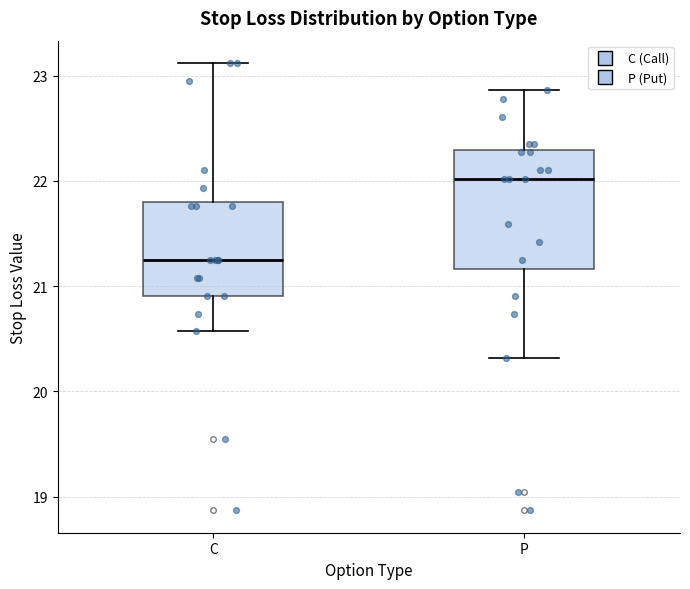

Reading left to right, transcribe this box plot: for each box, give where its median line is, the range the box spans, and where its two whiskers end, as read against the y-axis. The values are not printed on the chart, so give them approximately, as read against the axis.

C: median 21.3, box 20.9 to 21.8, whiskers 20.6 to 23.1
P: median 22.0, box 21.2 to 22.3, whiskers 20.3 to 22.9